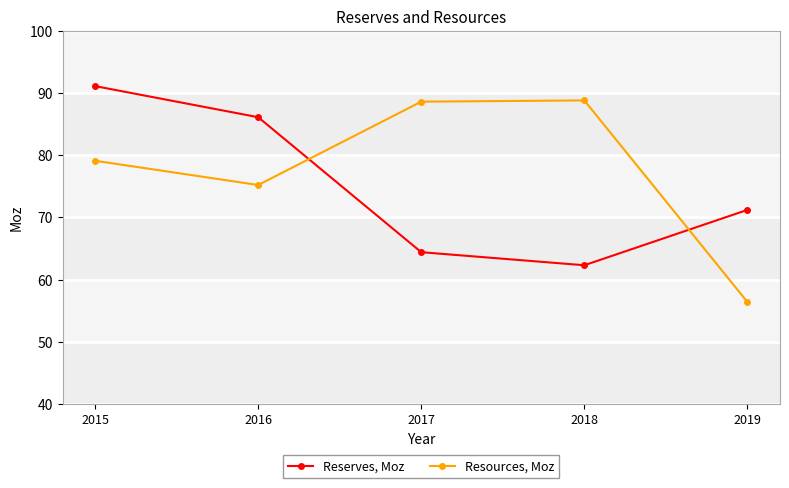

True or false: Resources, Moz has a value of 79.1 at 2015.

True